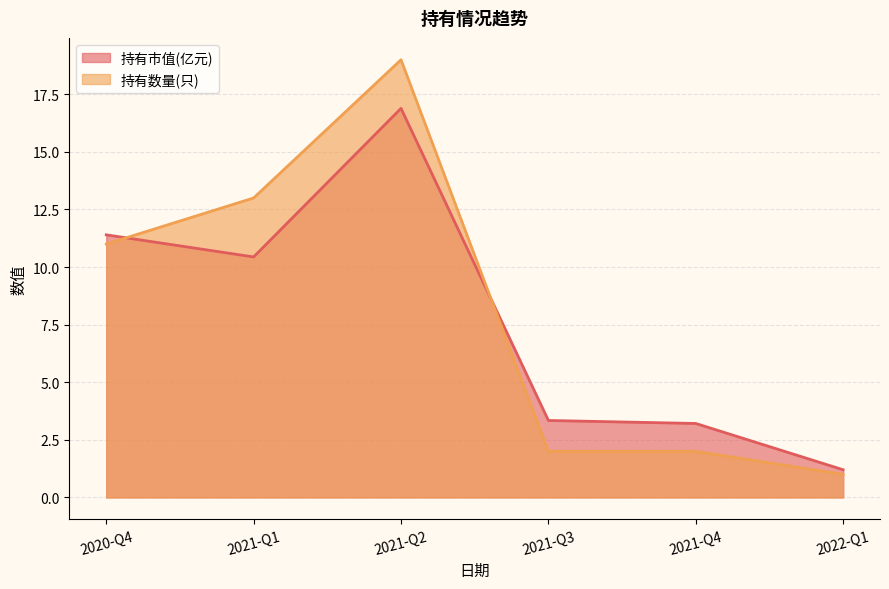

True or false: 持有市值(亿元) has more than 1 interior local peaks.

False